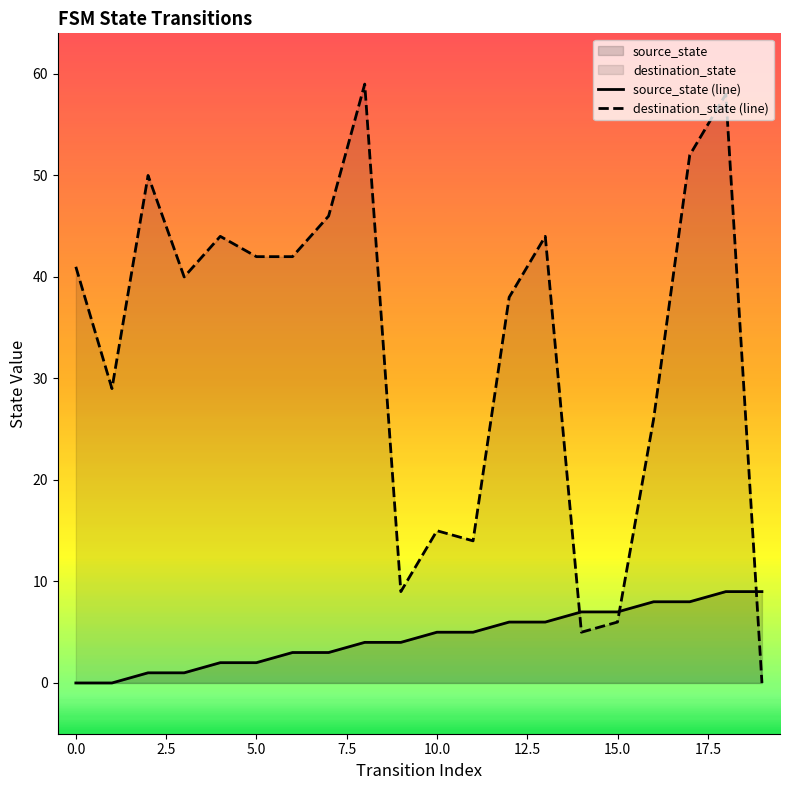

How many times do destination_state and source_state cross each other?

3